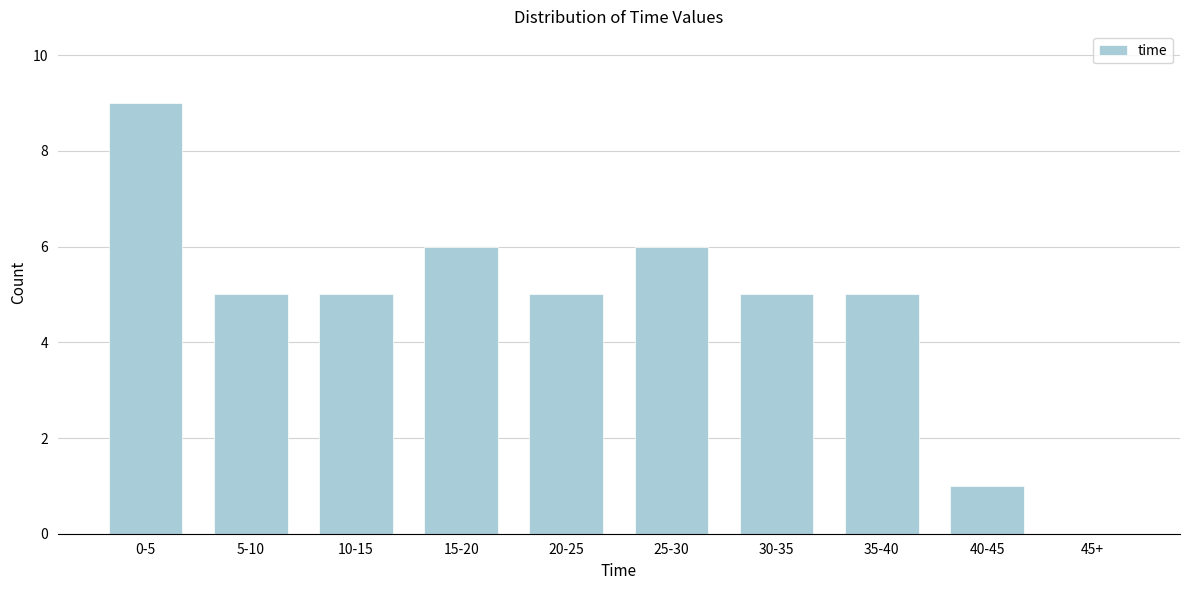

Reading right to left, what are all the values shown in this chart?

45+=0	40-45=1	35-40=5	30-35=5	25-30=6	20-25=5	15-20=6	10-15=5	5-10=5	0-5=9